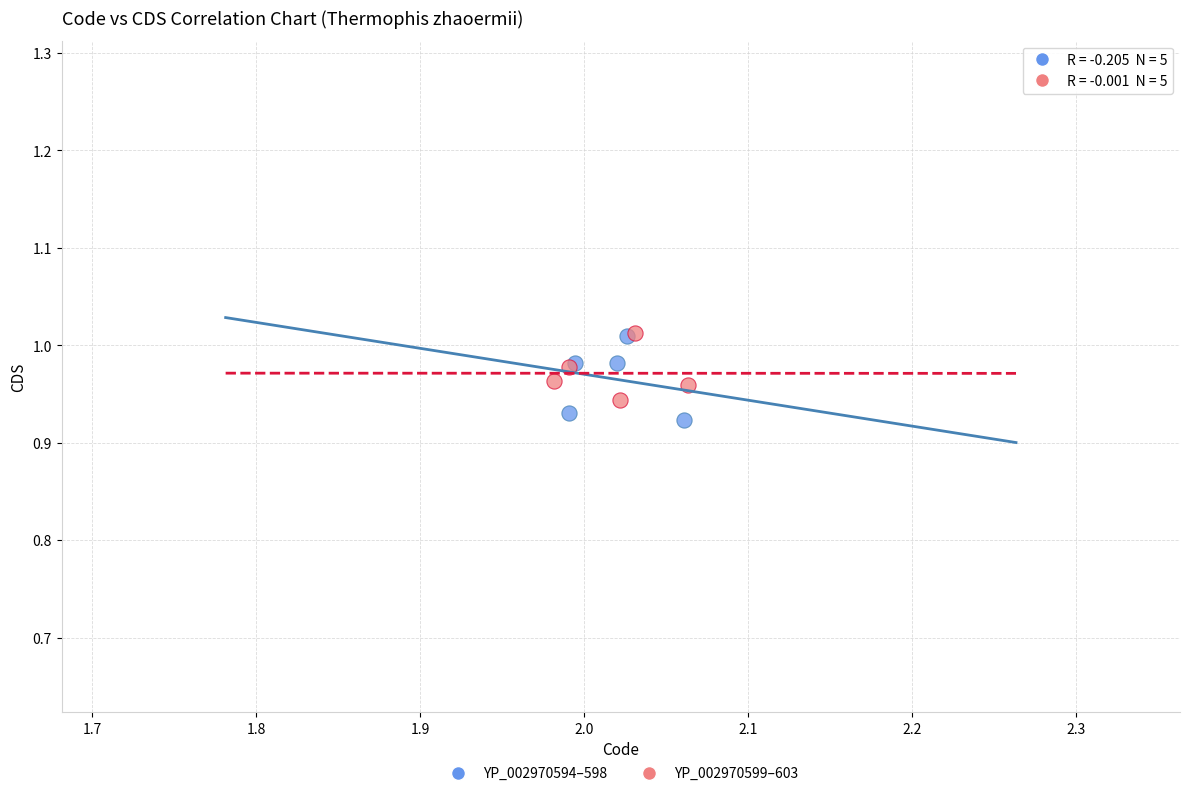

What are all the series names shown in the legend?

YP_002970594–598, YP_002970599–603